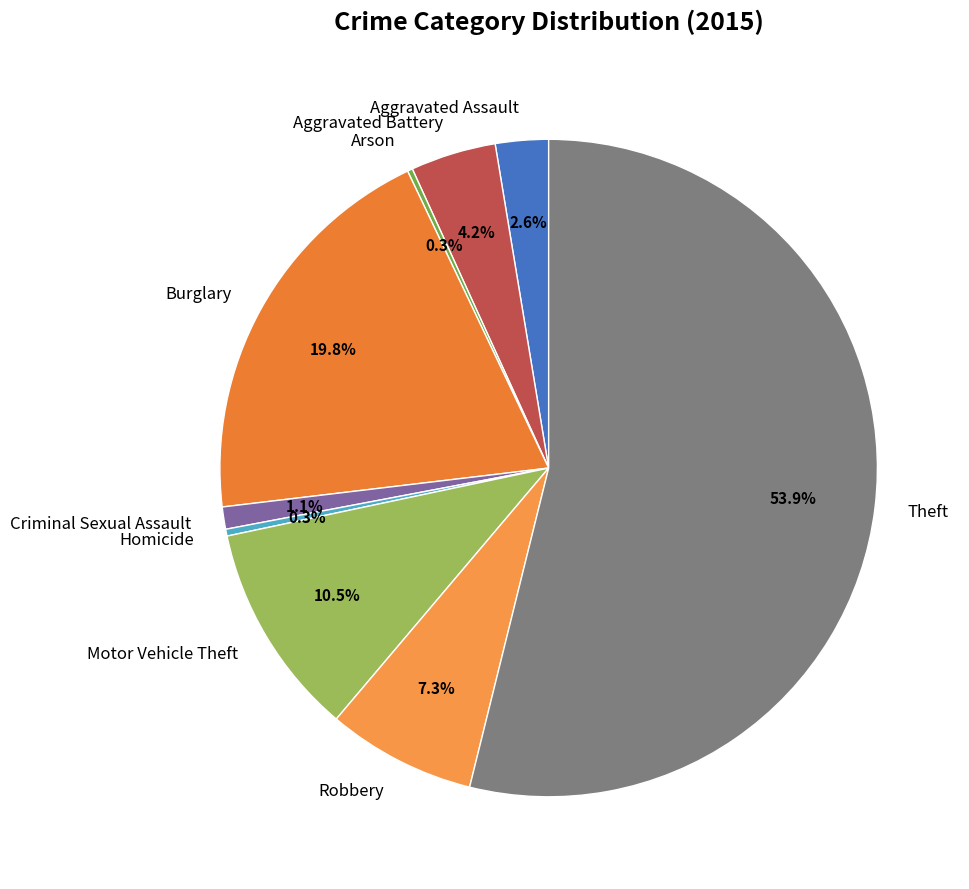

To the nearest percent, what is the average slice percentage?

11%